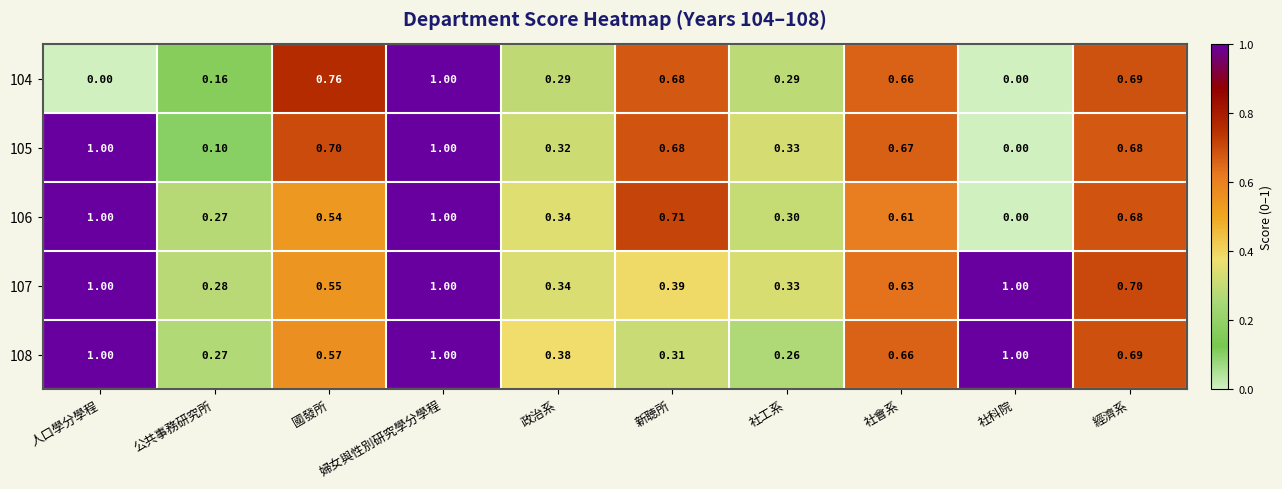

Where is 106 nearest to the value 0?

社科院